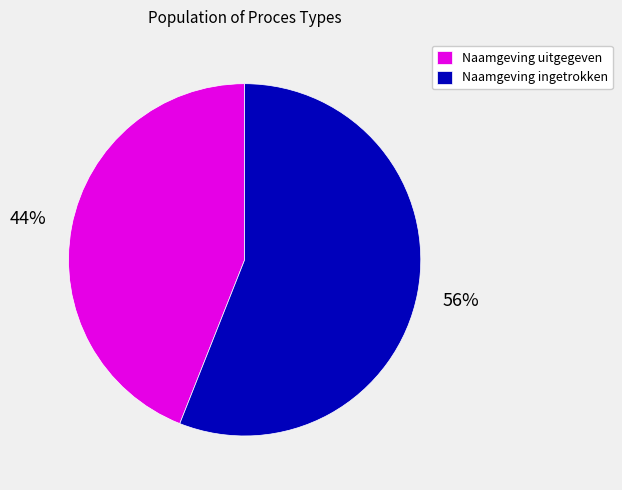

To the nearest percent, what is the average slice percentage?

50%